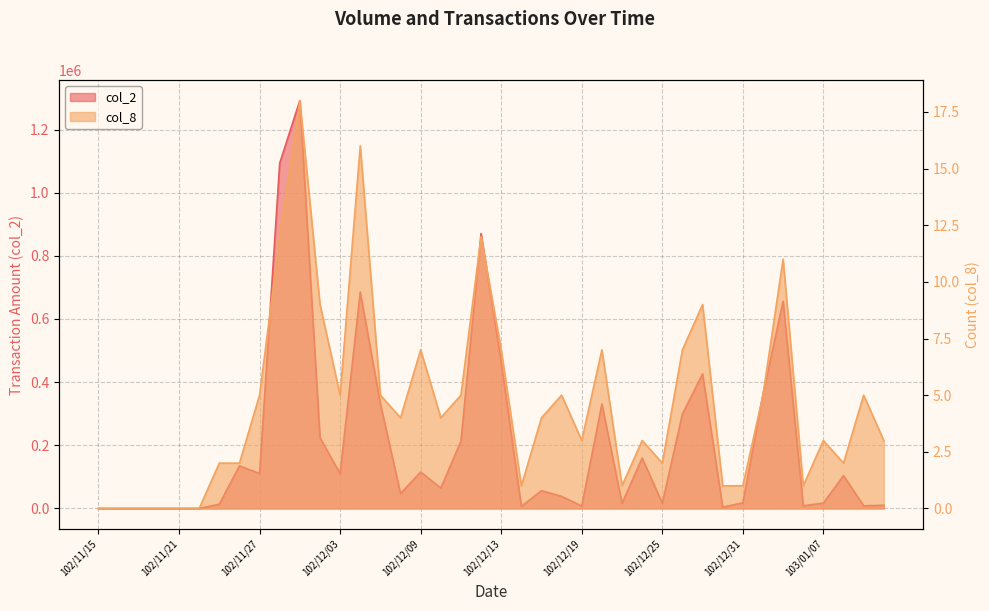

Which category has the lowest value across all series?

102/11/15